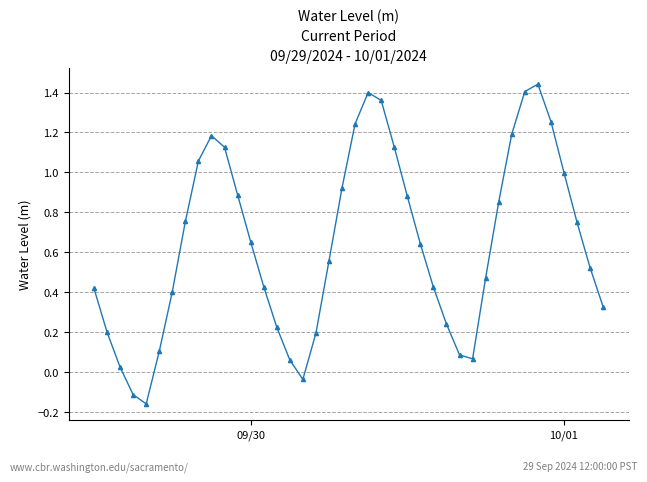

What is the difference between the second highest and second lowest values?

1.5